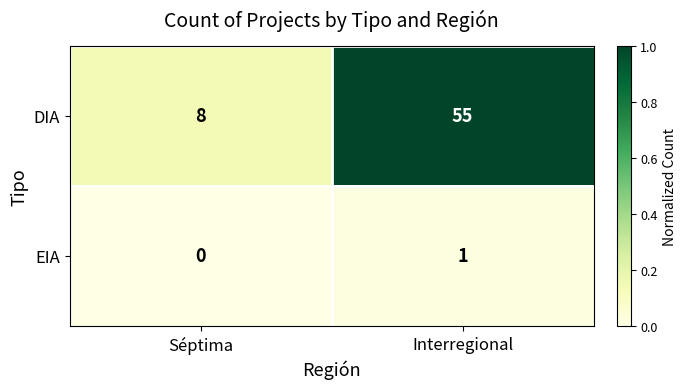

Which series changed the most between Séptima and Interregional?

DIA